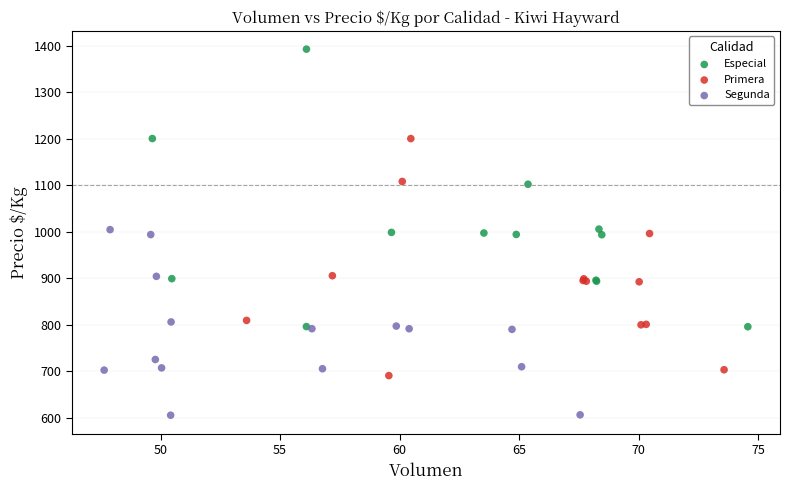

Which series has the widest spread of Y values?

Especial